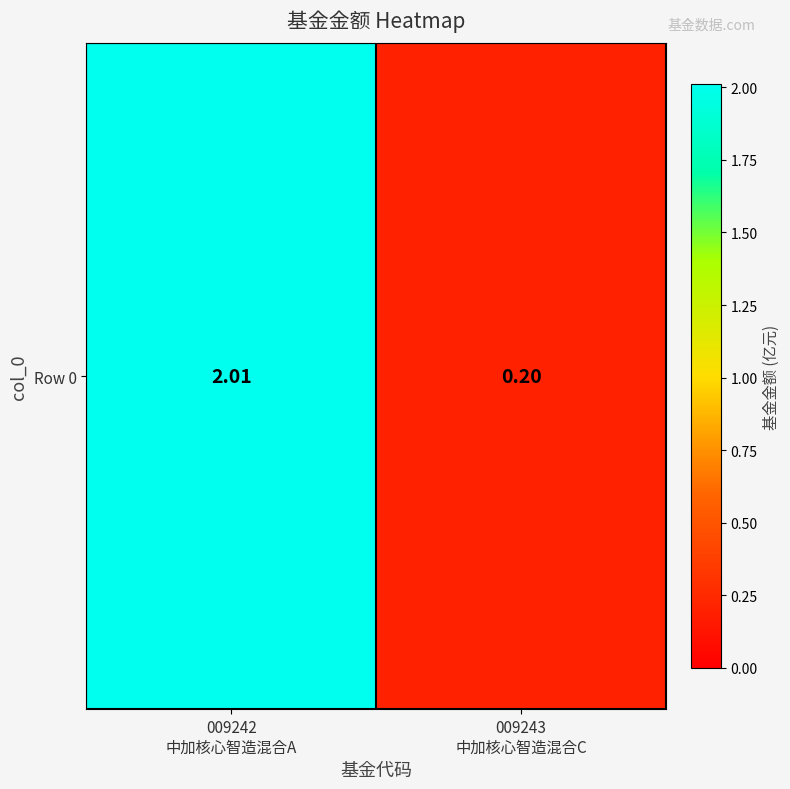

What is the change in value from 009242
中加核心智造混合A to 009243
中加核心智造混合C?

-1.8